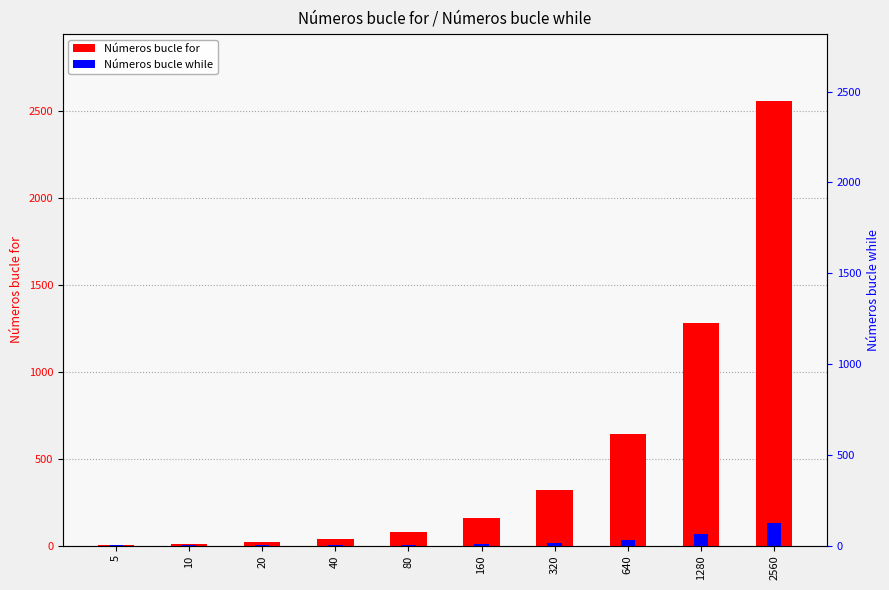

What is the difference between the maximum and minimum values in the Números bucle while series?

127.8